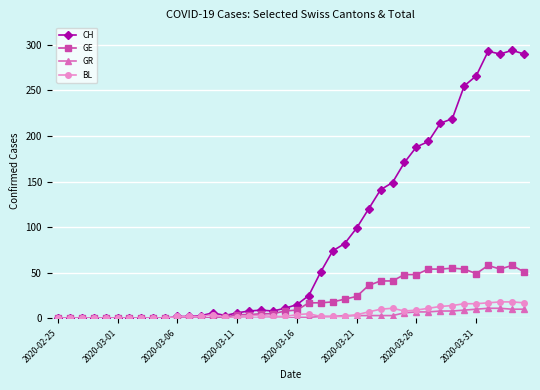

Which series has the largest range (max minus min)?

CH